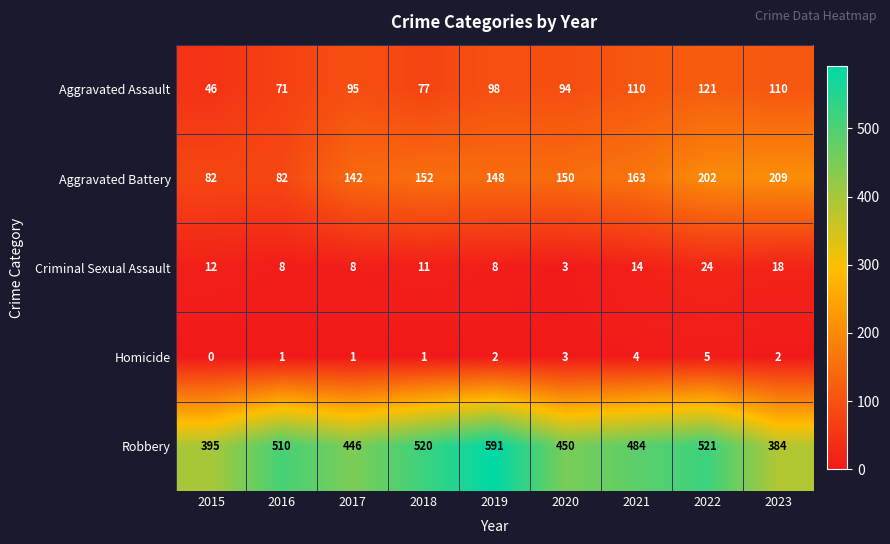

Count the number of categories in the chart.

9